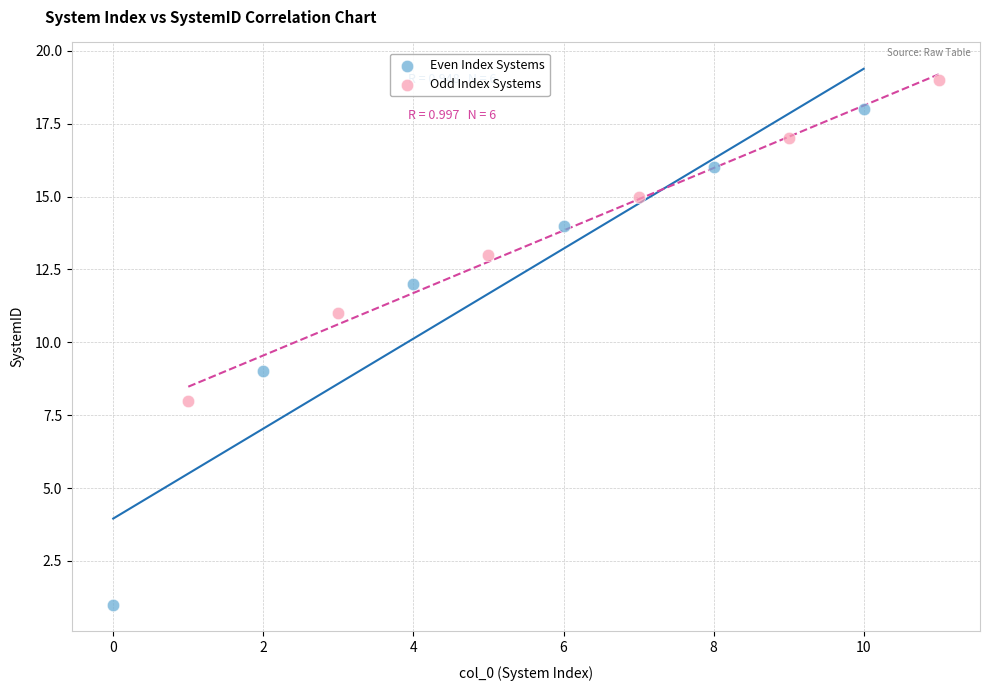

Which series reaches the maximum Y coordinate?

Odd Index Systems